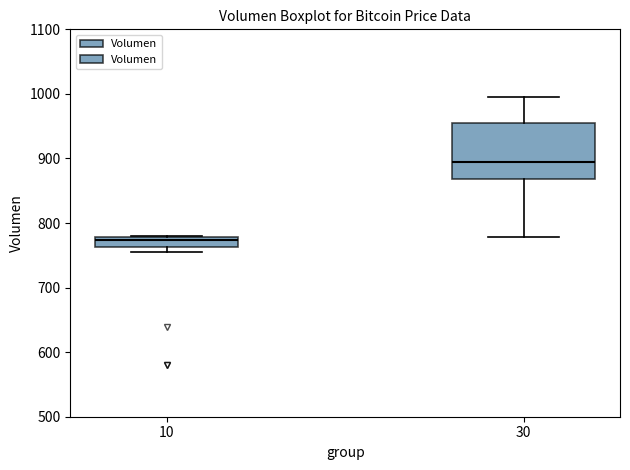

Where does the lower whisker of the box at x = 30 end on the y-axis? The values are not printed on the chart, so give them approximately, as read against the axis.

780